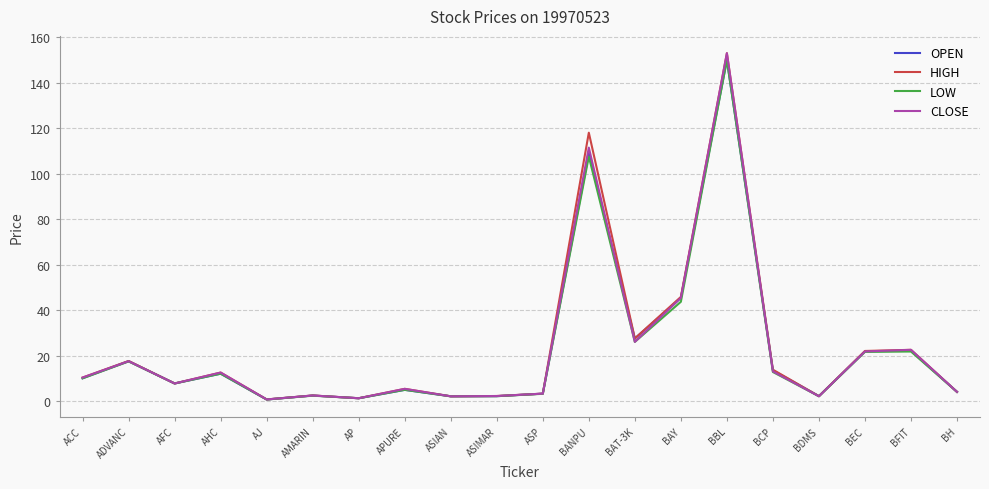

Which category has the highest value in the OPEN series?

BBL